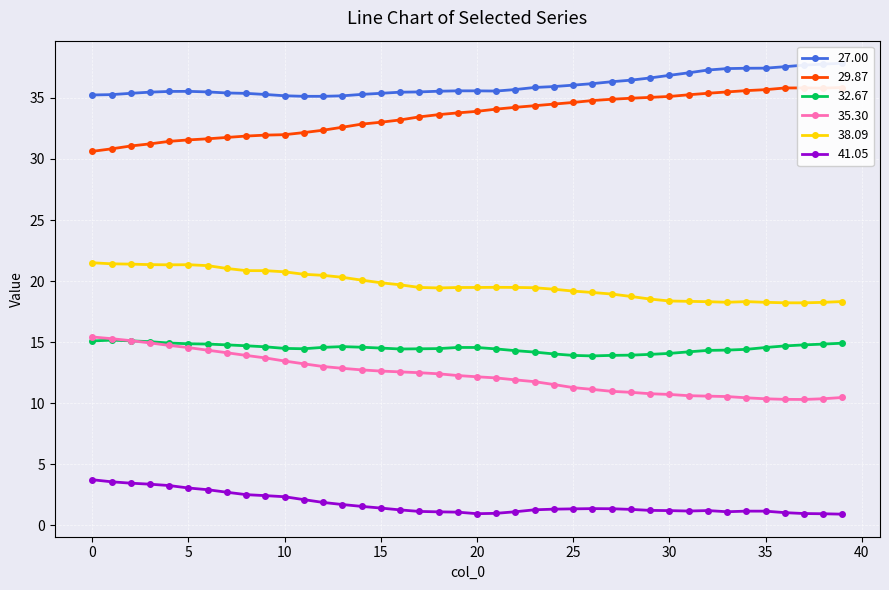

What is the sum of all 35.30 values?

492.9